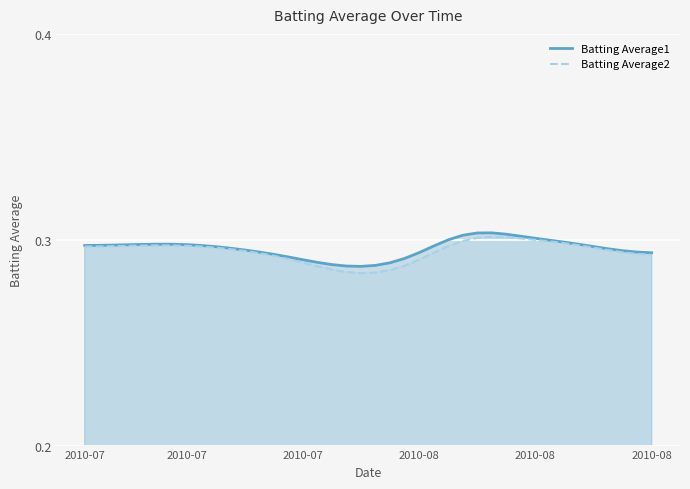

True or false: Batting Average1 and Batting Average2 intersect in this chart.

False